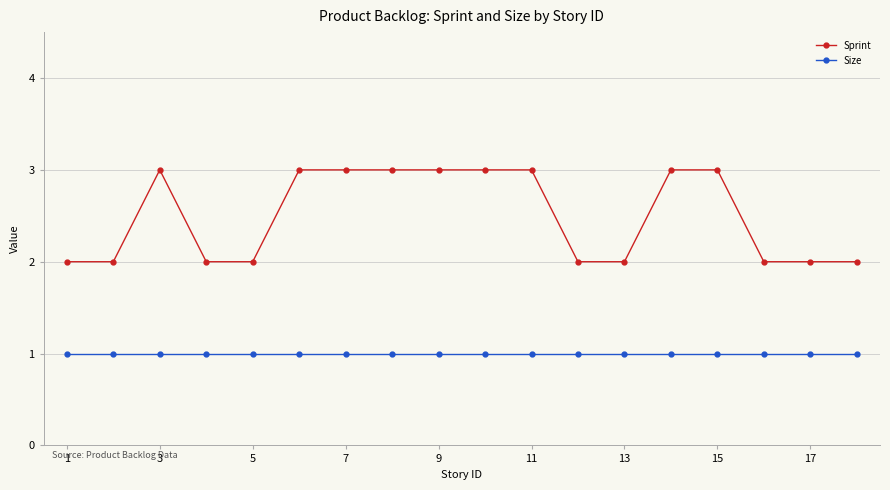

Does the chart display data point markers on the line(s)?

Yes